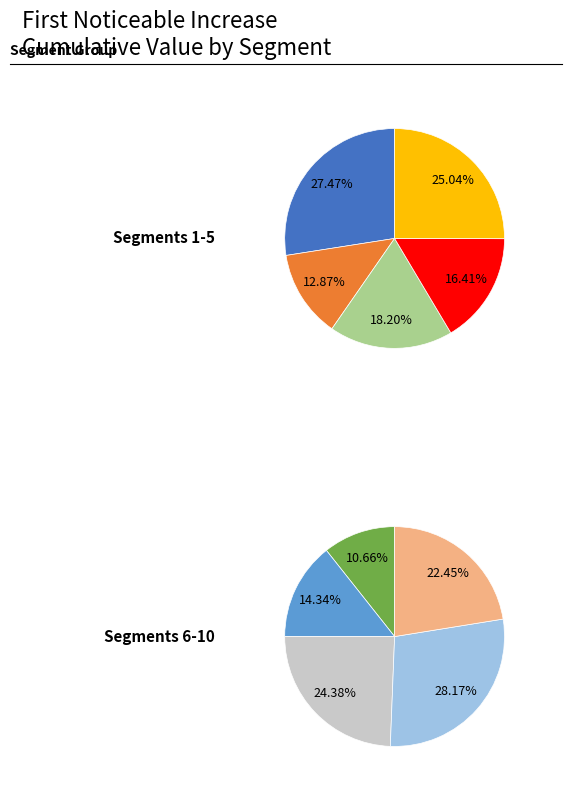

To the nearest percent, what is the combined percentage of signal segment 3 and signal segment 7?

16%